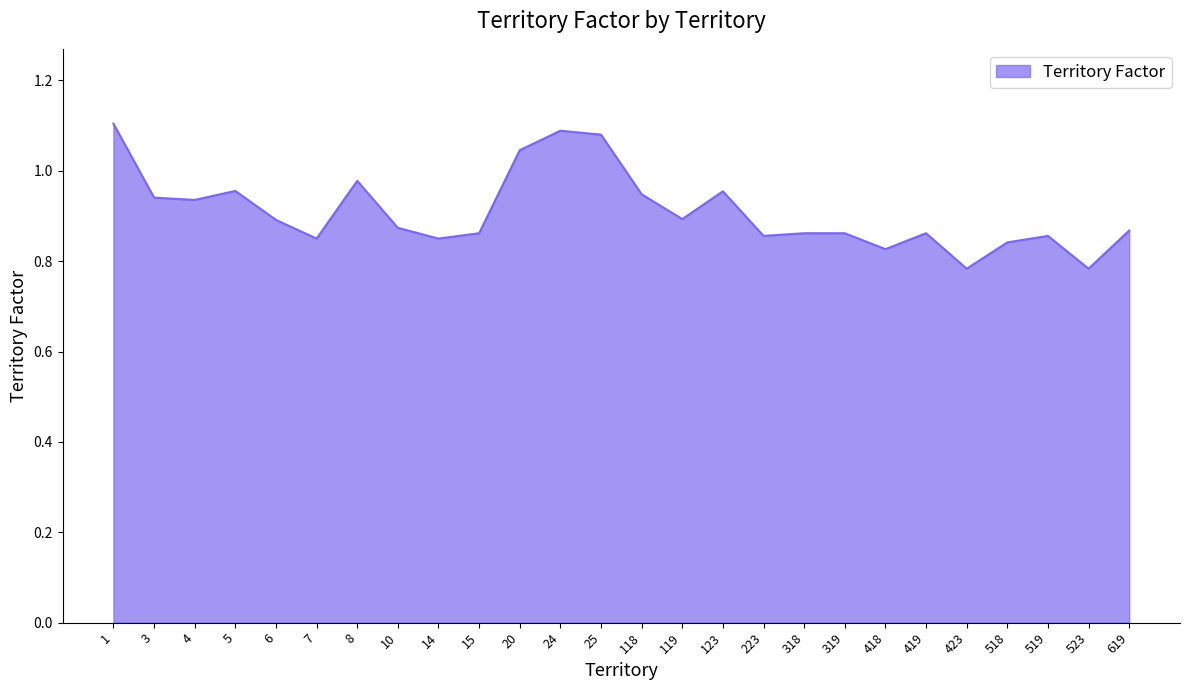

True or false: the data shows 1.1 at 1.

True